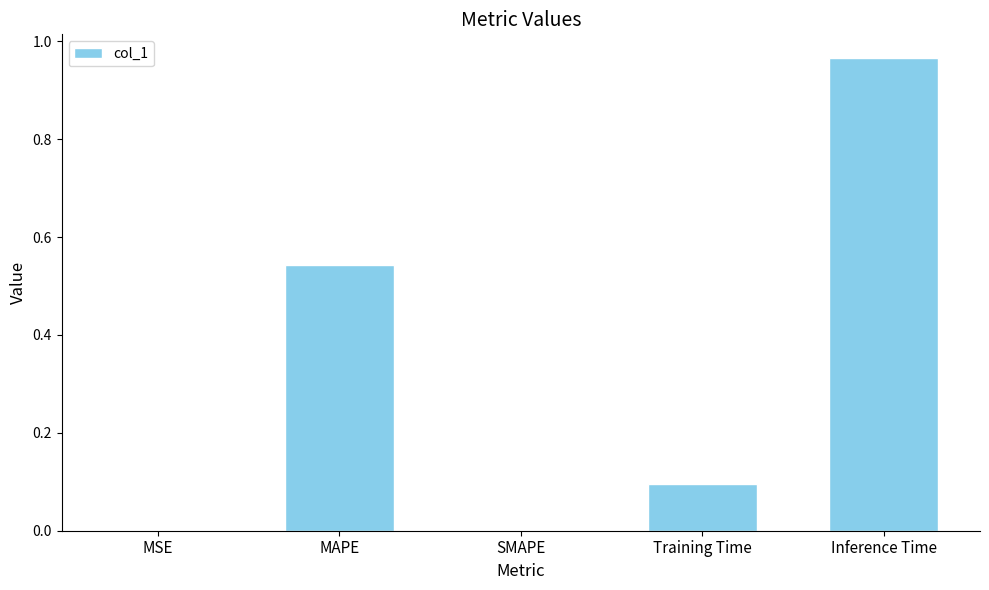

The chart shows a value of 0.7 at MAPE. True or false?

False